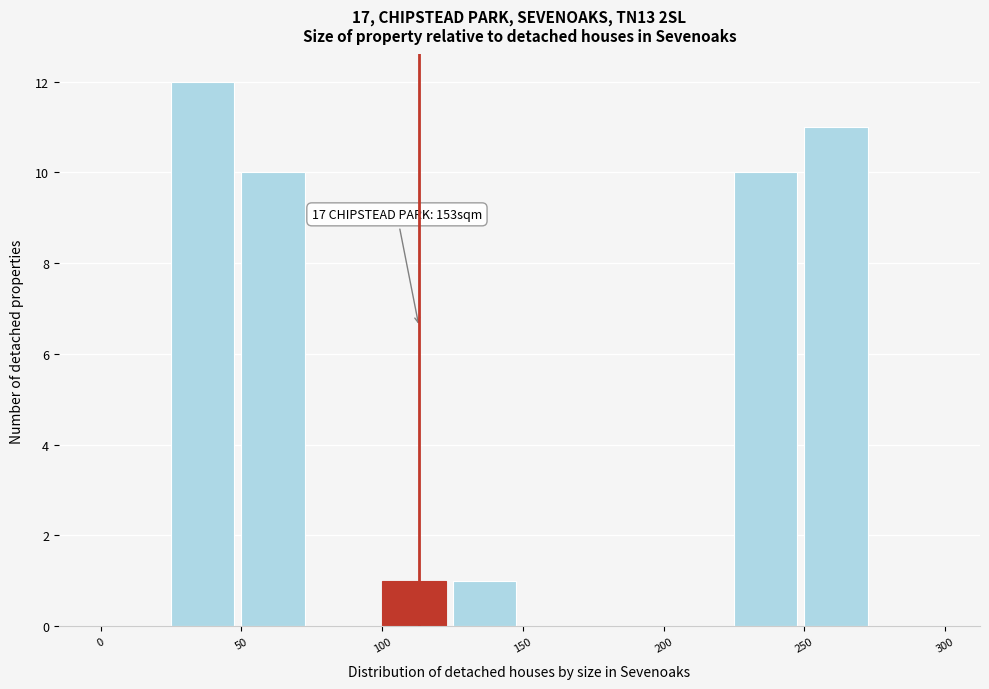

Over which range of the x-axis is the bar tallest?

25 to 50